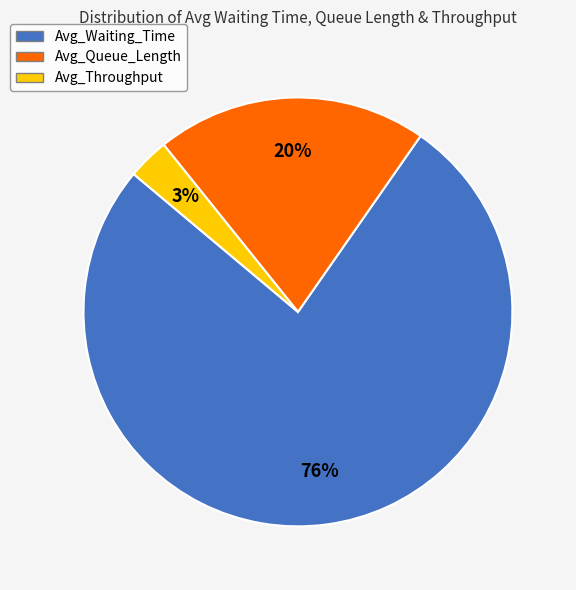

True or false: Avg_Throughput accounts for 3% of the total.

True